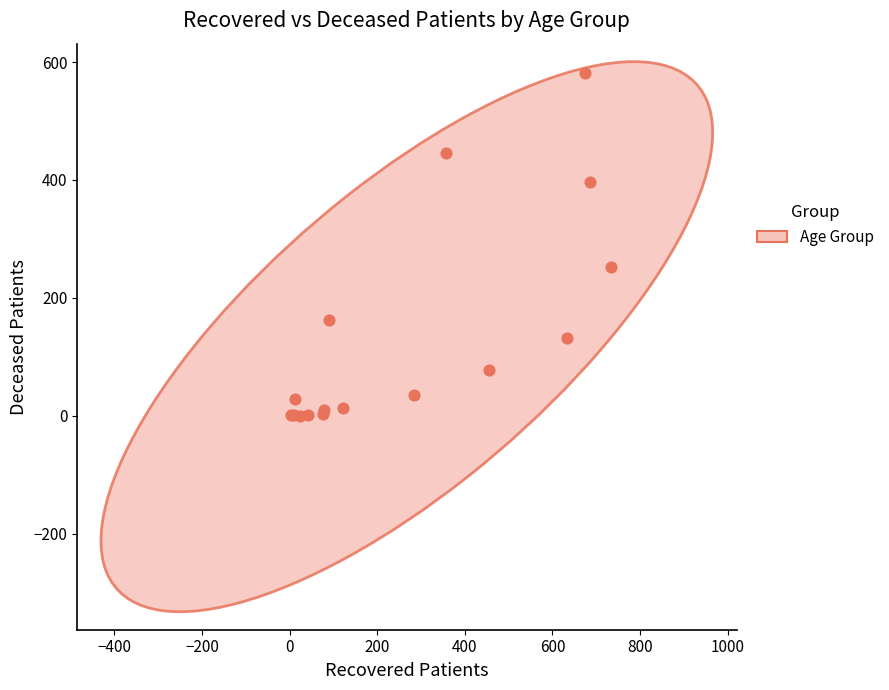

What Y value in the scatter plot is closest to 291?

252